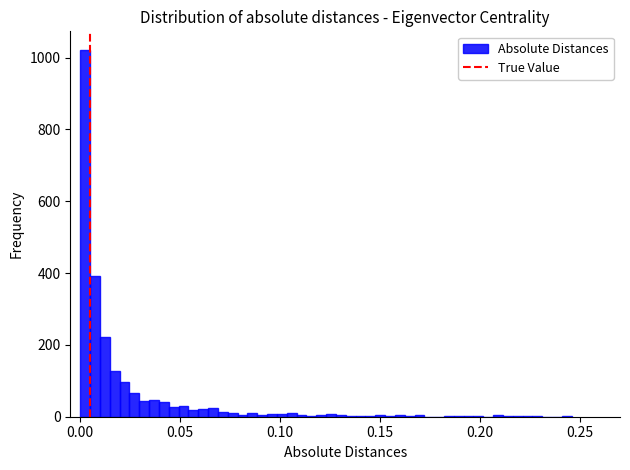

Around what value on the x-axis is the tallest bar? Give the approximate position of its centre, as read against the axis.

0.000